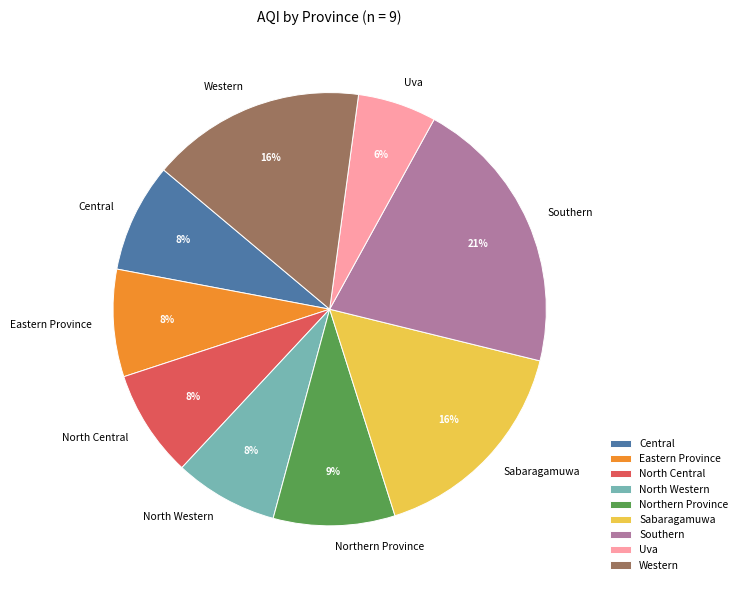

Which slice is the largest?

Southern